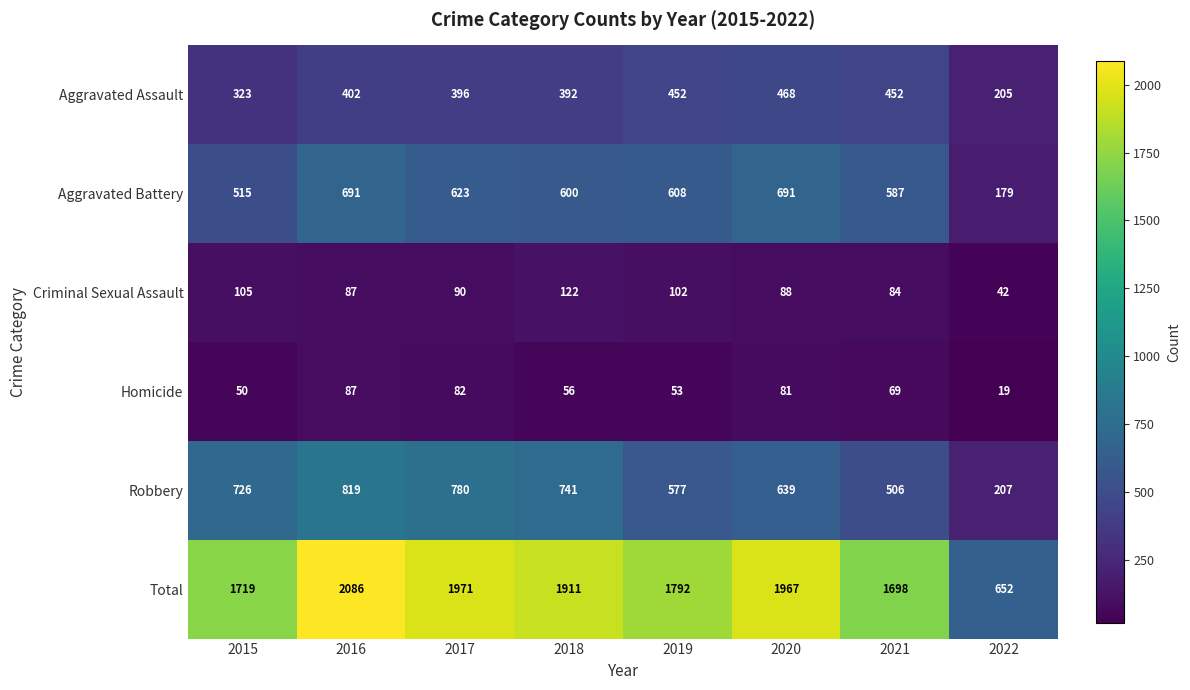

At which label is Aggravated Assault closest to 336?

2015